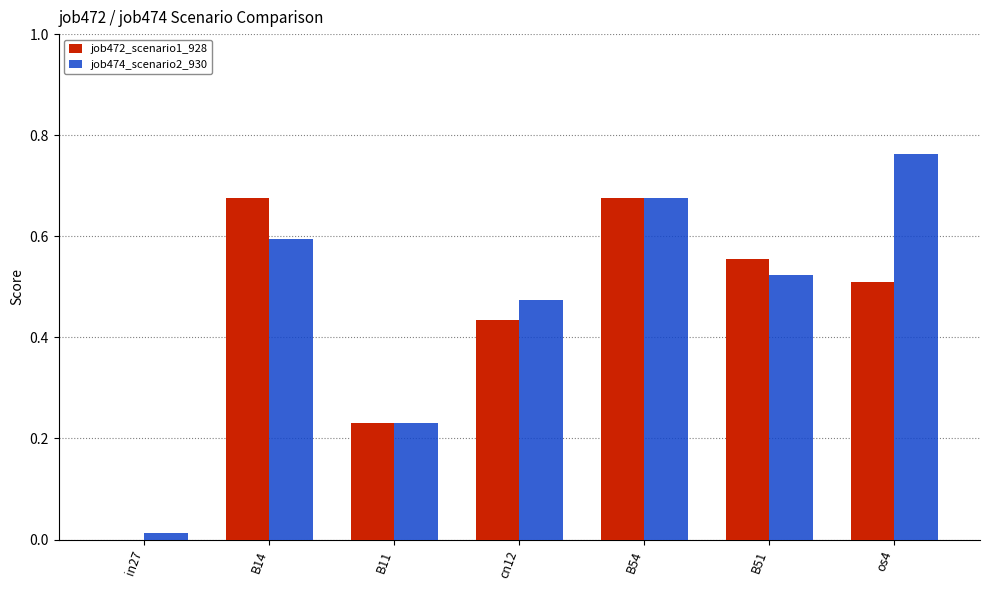

At which category does the chart reach its peak across all series?

os4